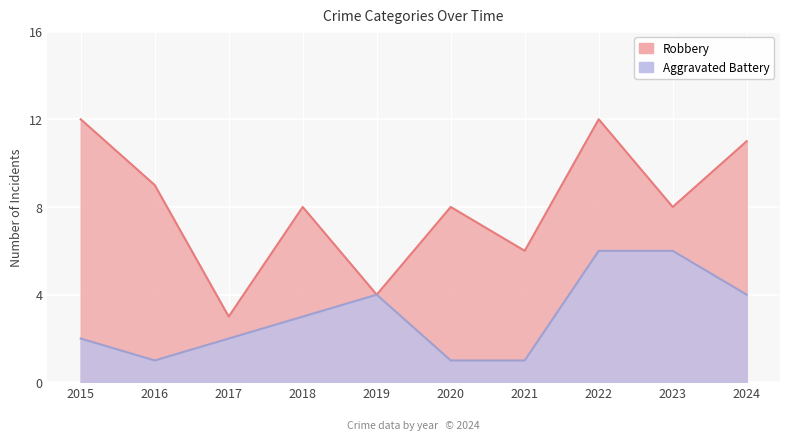

At which category is the sum across all series the highest?

2022